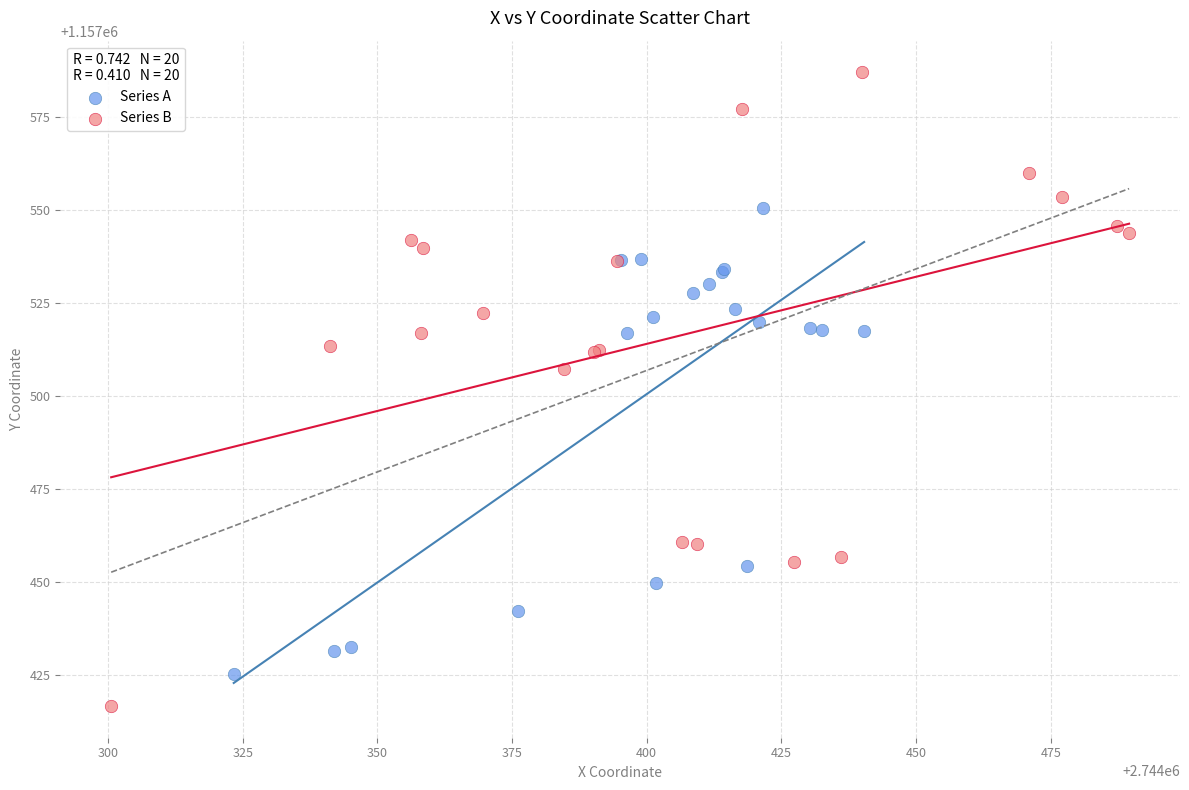

Which series contains the lowest Y value?

Series B